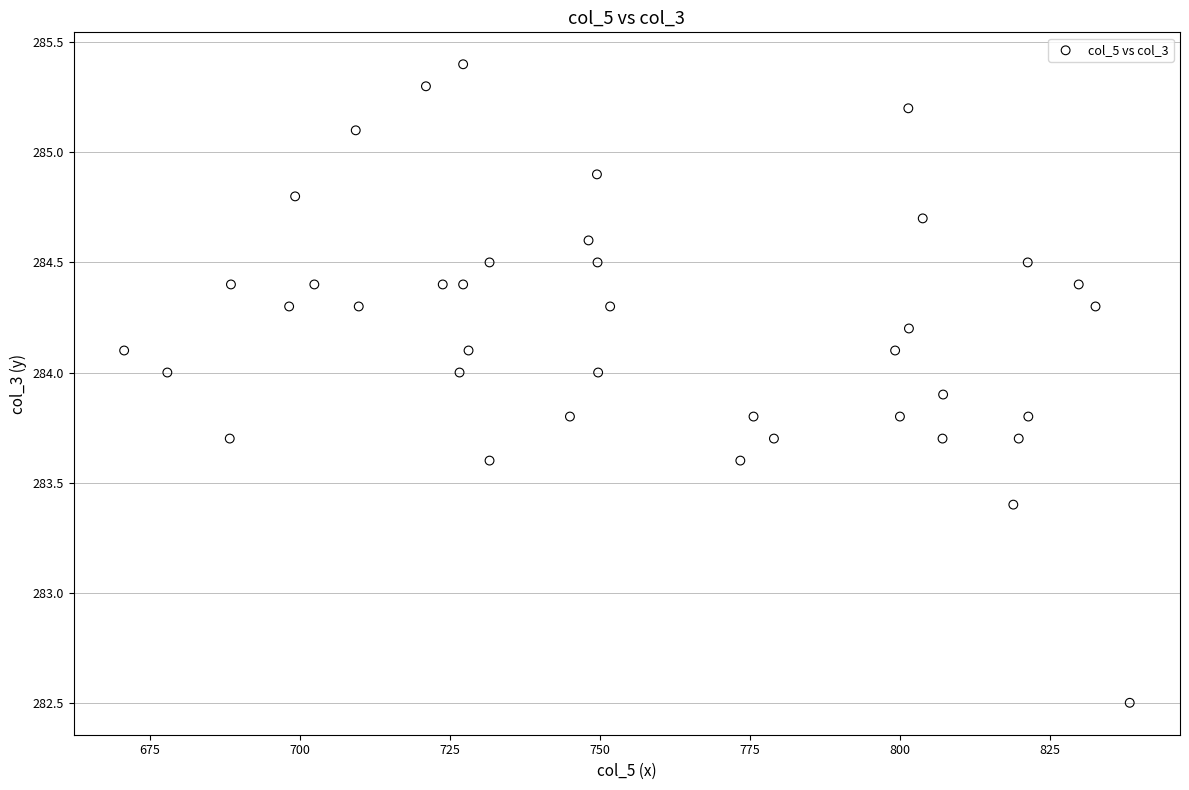

What Y value in the scatter plot is closest to 283?

283.4